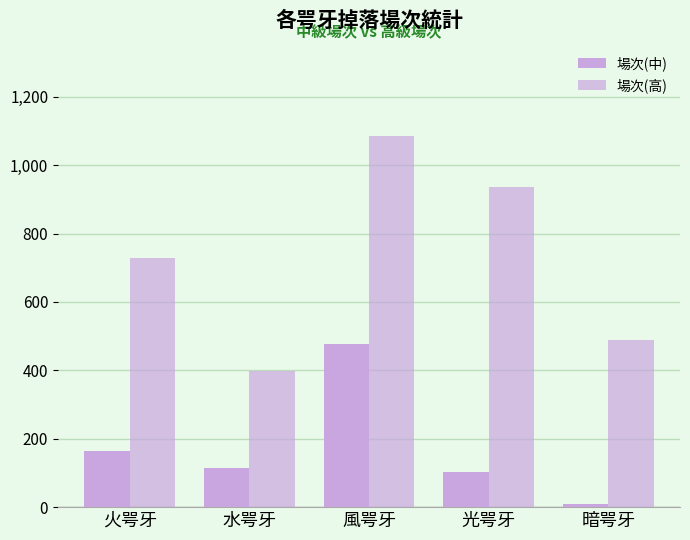

What is the difference between the highest and lowest values at 火咢牙?

563